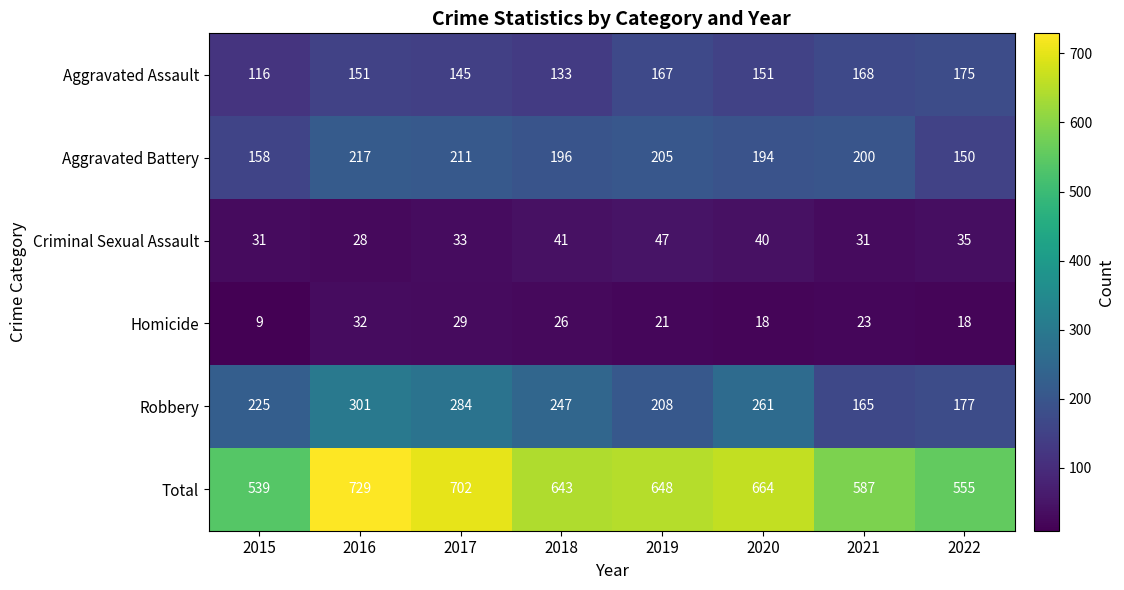

What is the average value of the Aggravated Assault series?

151